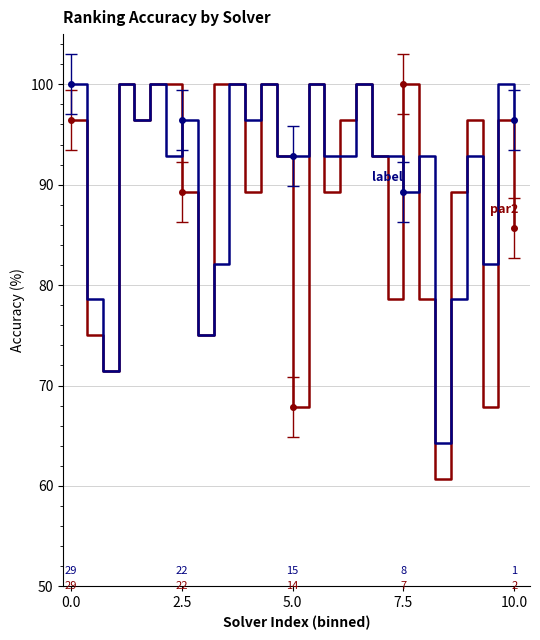

Does the chart have visible grid lines?

Yes